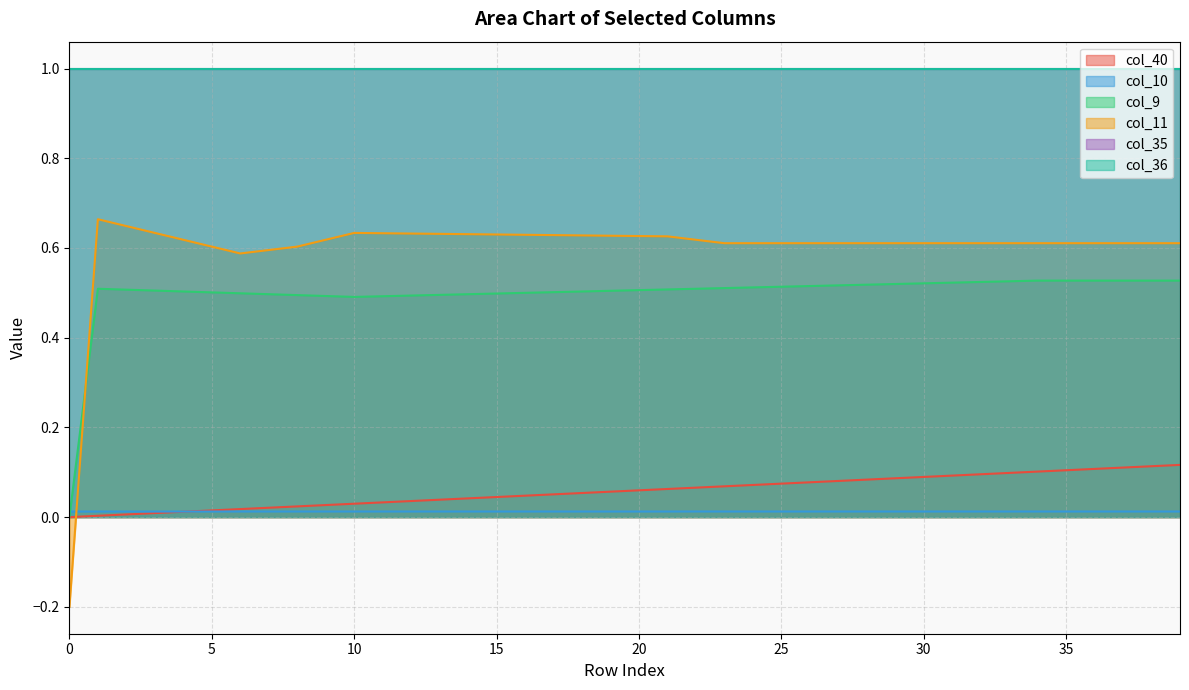

Does the chart have visible grid lines?

Yes